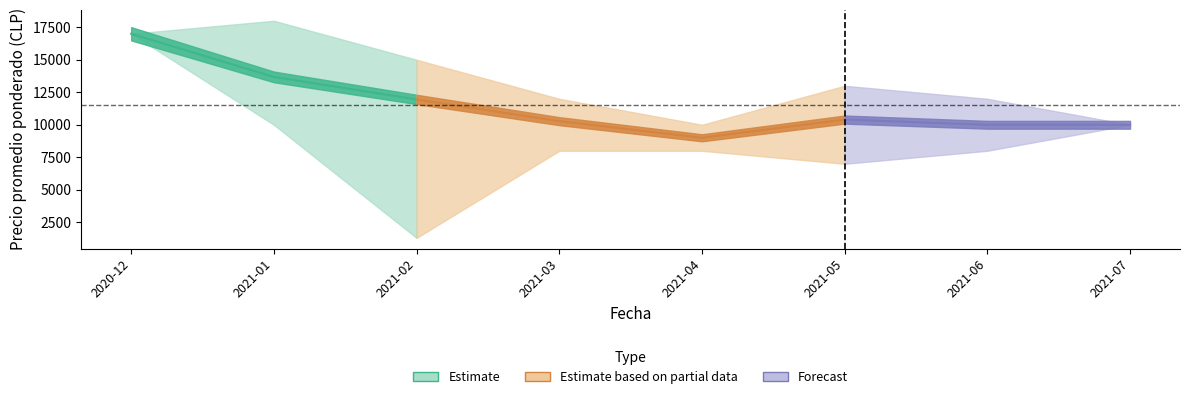

Rank the categories by Precio maximo value from highest to lowest.

2021-01, 2020-12, 2021-02, 2021-05, 2021-03, 2021-06, 2021-04, 2021-07